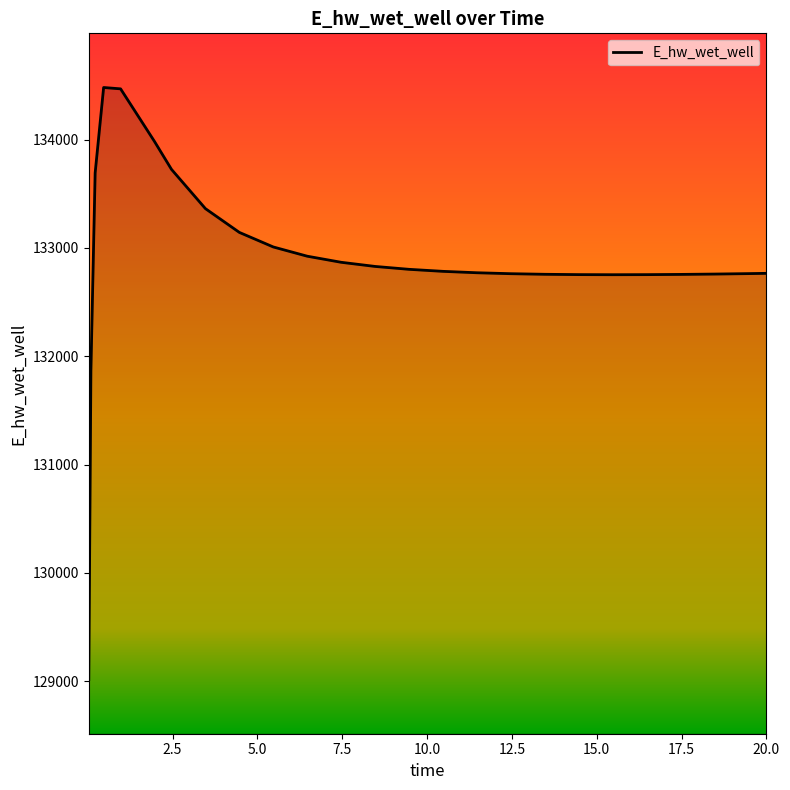

What is the minimum value shown in the chart?

129015.7